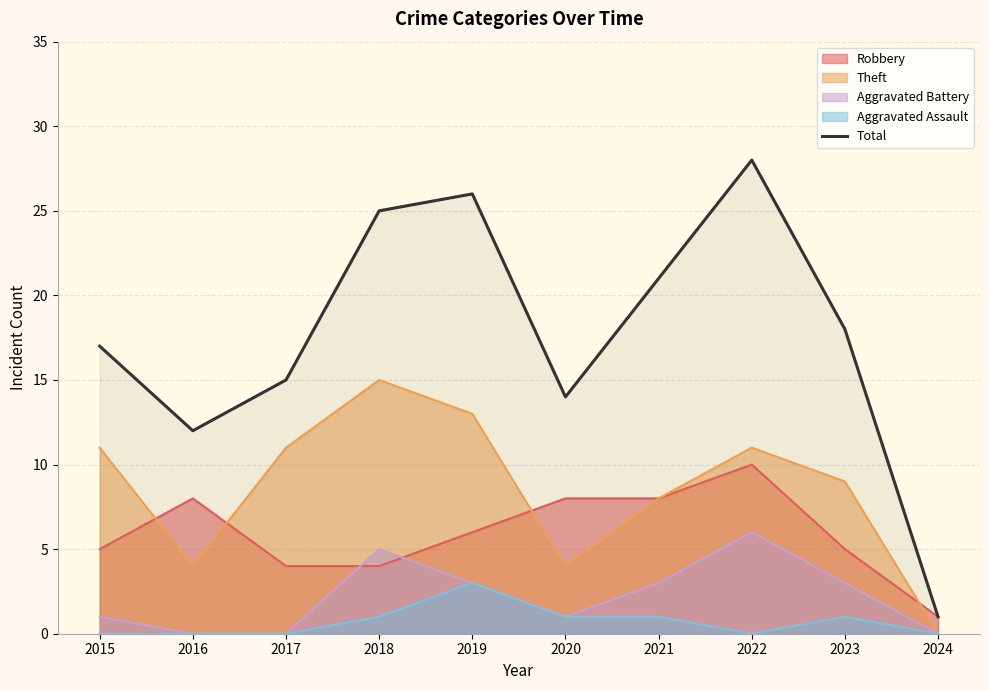

Rank the categories by value from highest to lowest.

2022, 2019, 2018, 2021, 2023, 2015, 2017, 2020, 2016, 2024